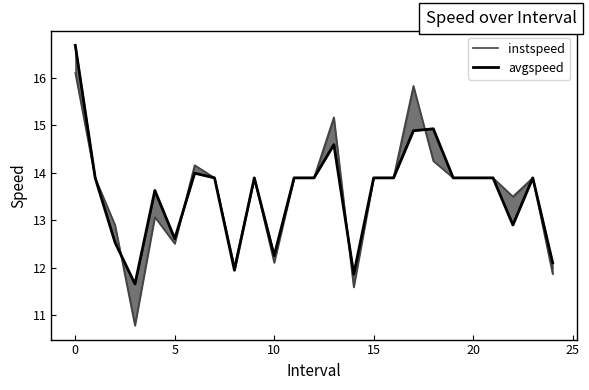

How many data points in instspeed are less than 13?

7